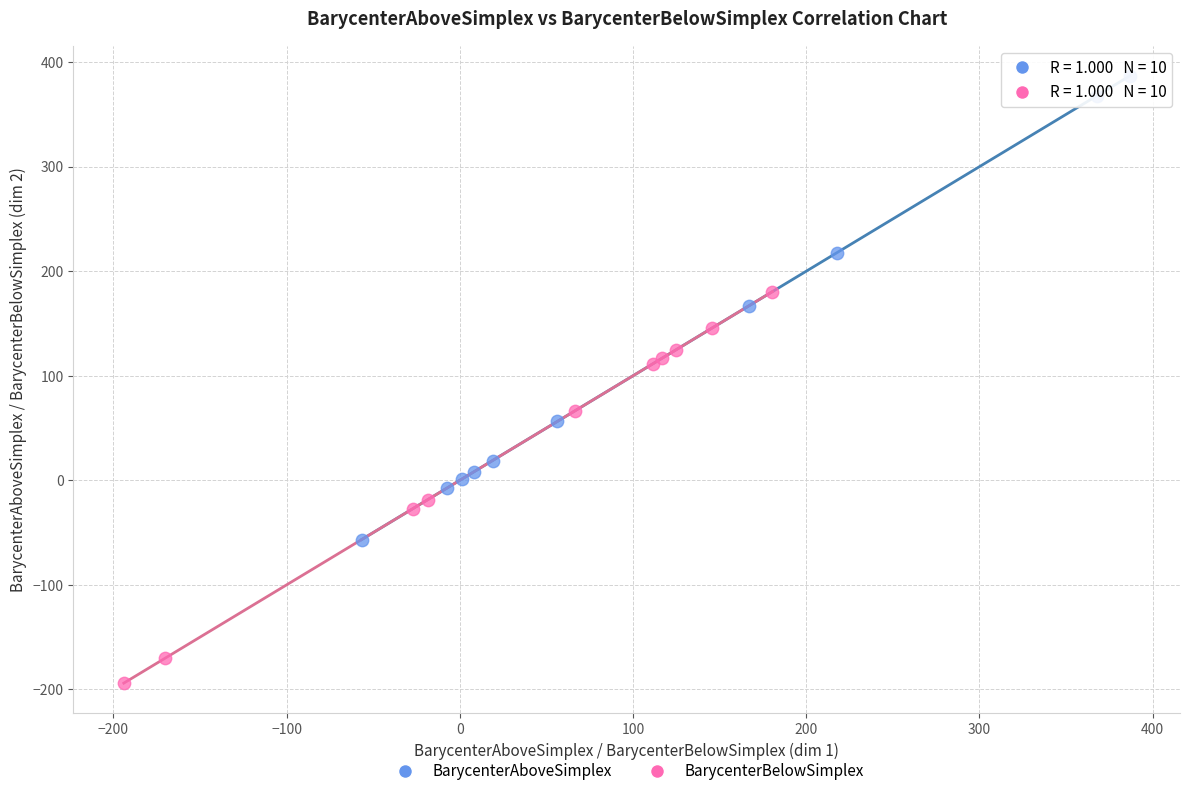

Which series has the largest Y range (max minus min)?

BarycenterAboveSimplex